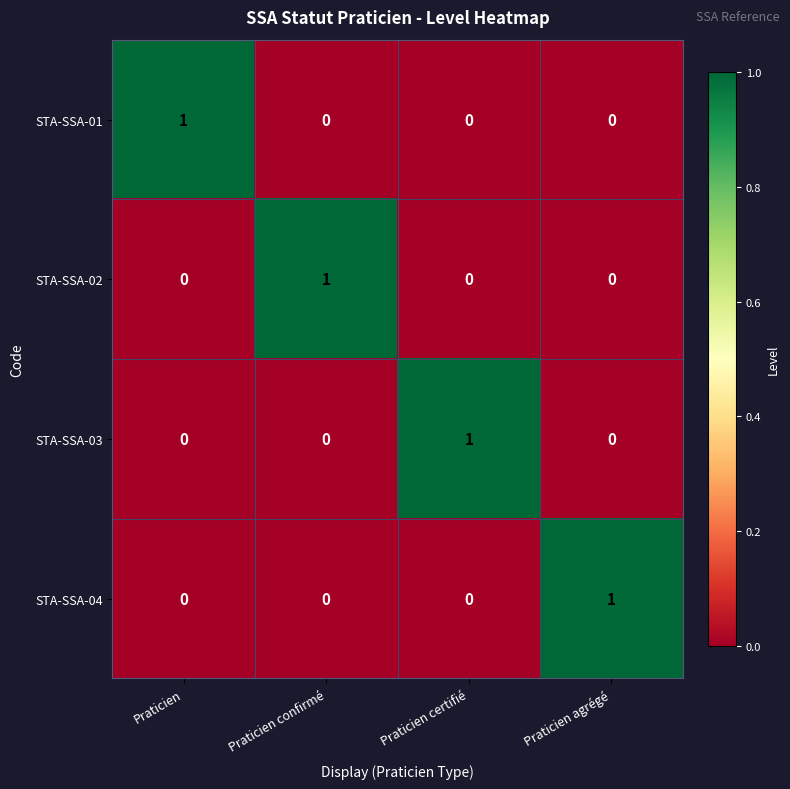

Is it true that STA-SSA-01 equals 1 at Praticien agrégé?

False